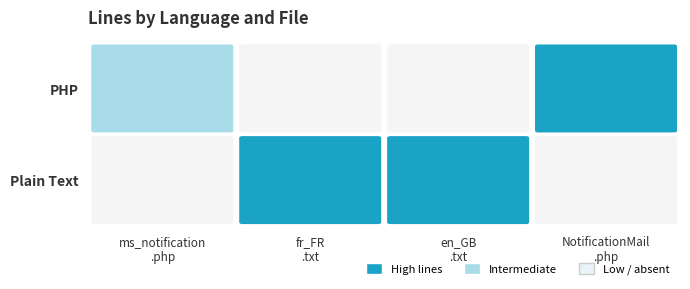

What value does the Plain Text series have at Plain Text?

1571